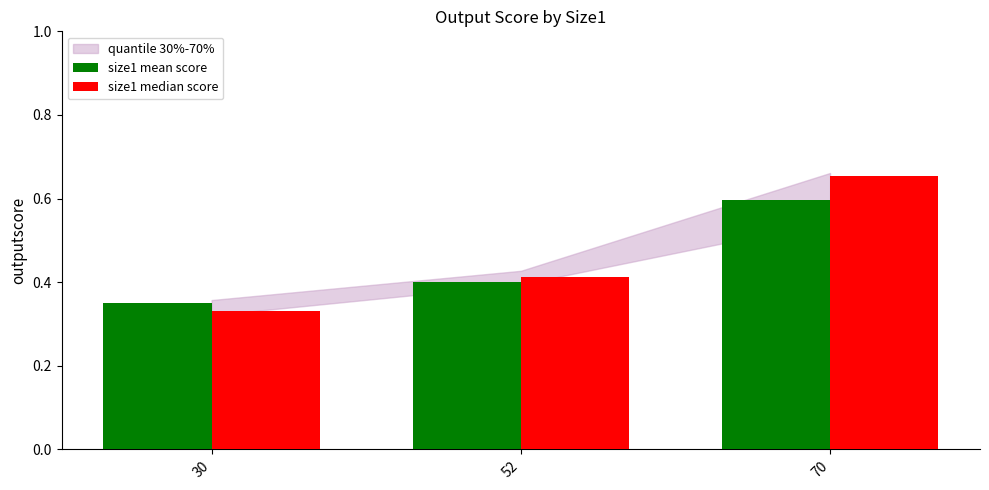

Which series has the largest range (max minus min)?

size1 median score